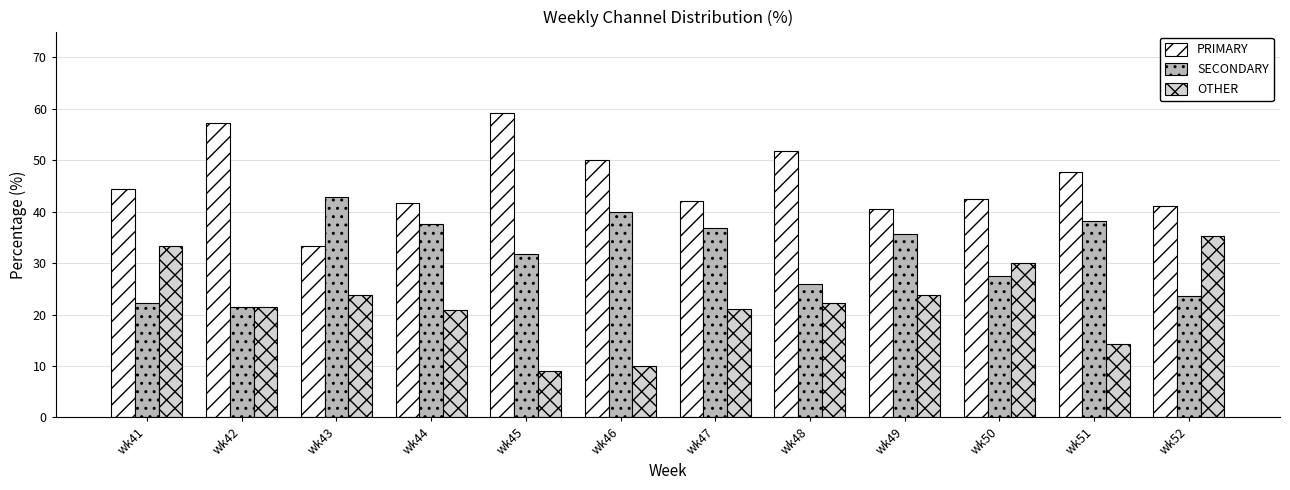

Which series has the largest total across all categories?

PRIMARY